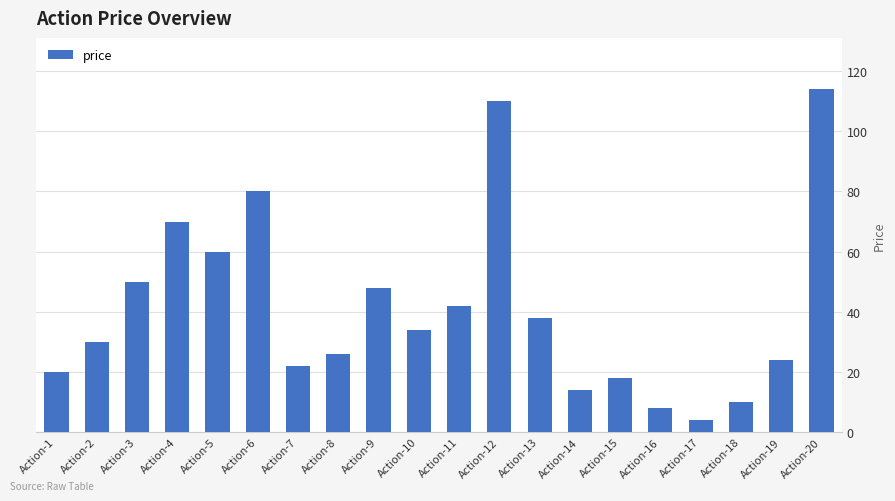

What is the change in value from Action-2 to Action-6?

+50